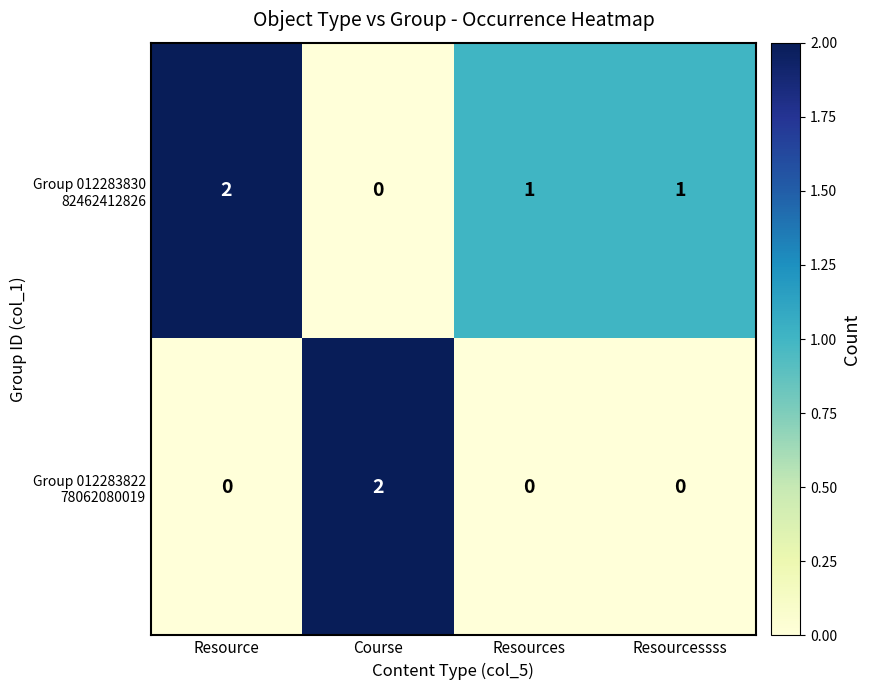

Rank the series by their maximum value, from highest to lowest.

Group 012283830 82462412826, Group 012283822 78062080019